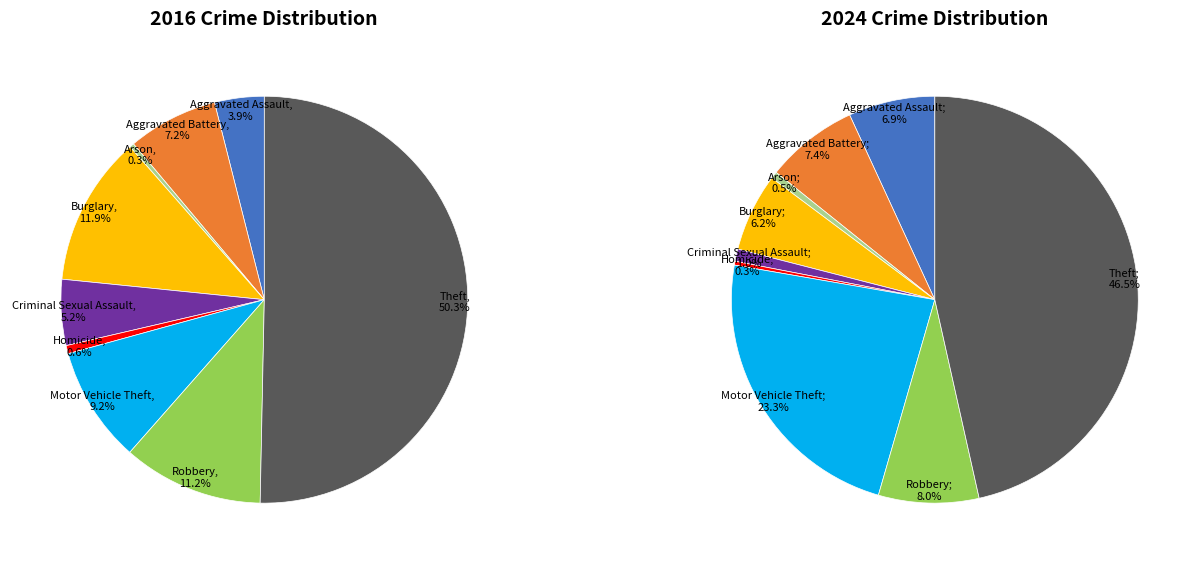

True or false: 7 accounts for 8% of the total.

True